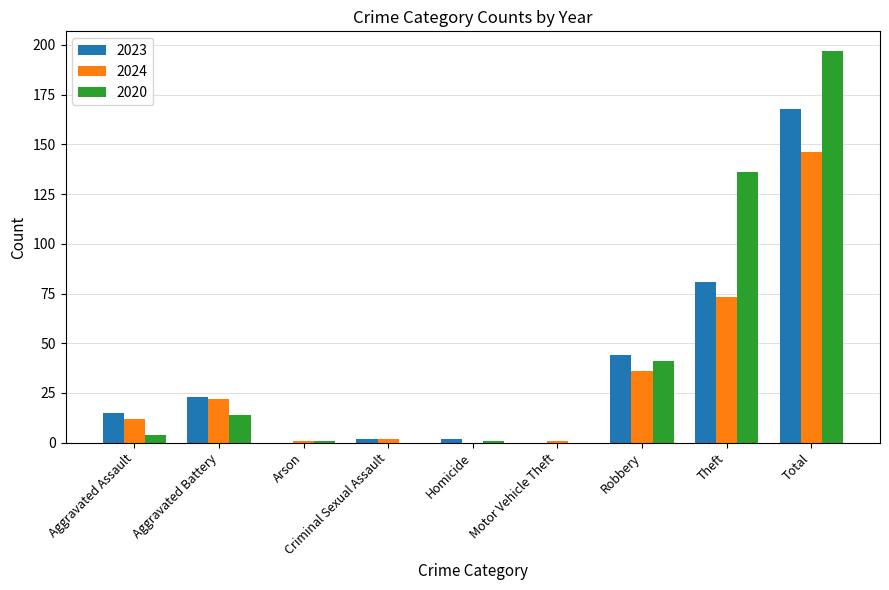

Which category has the highest value in the 2023 series?

Total